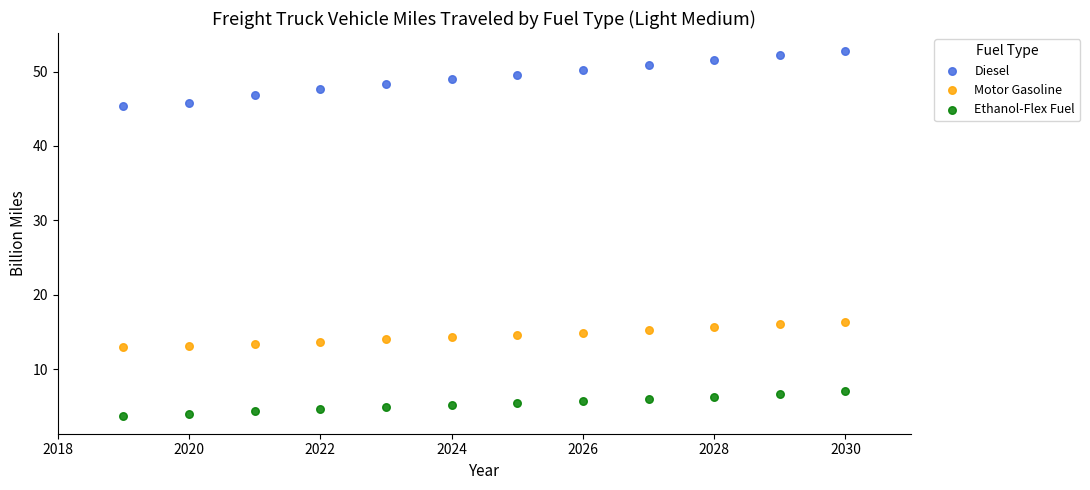

Across all data points, what is the range of X values (max minus min)?

11.0